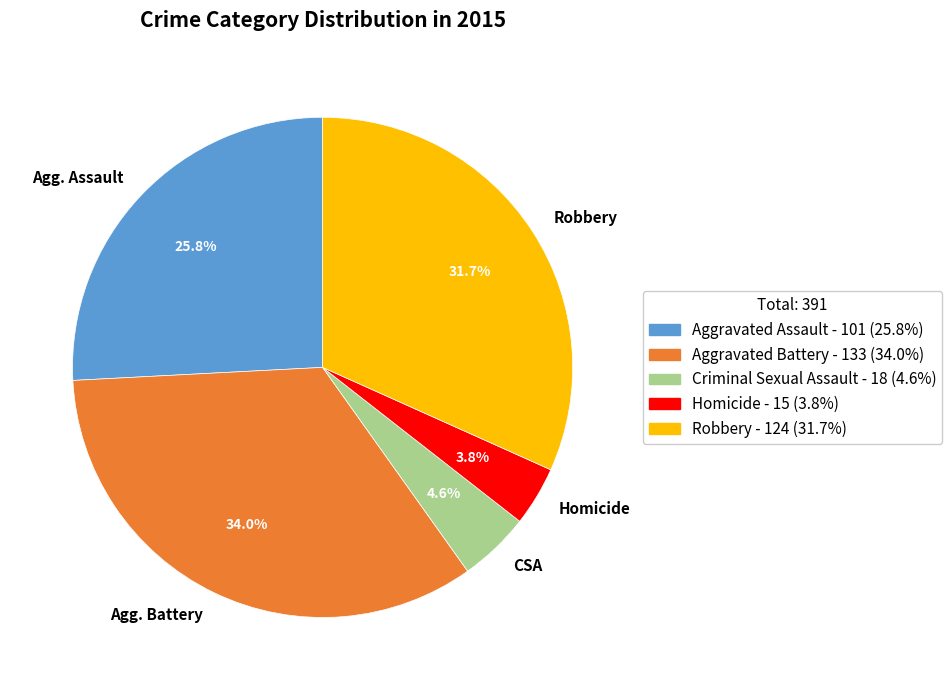

True or false: Robbery accounts for 32% of the total.

True